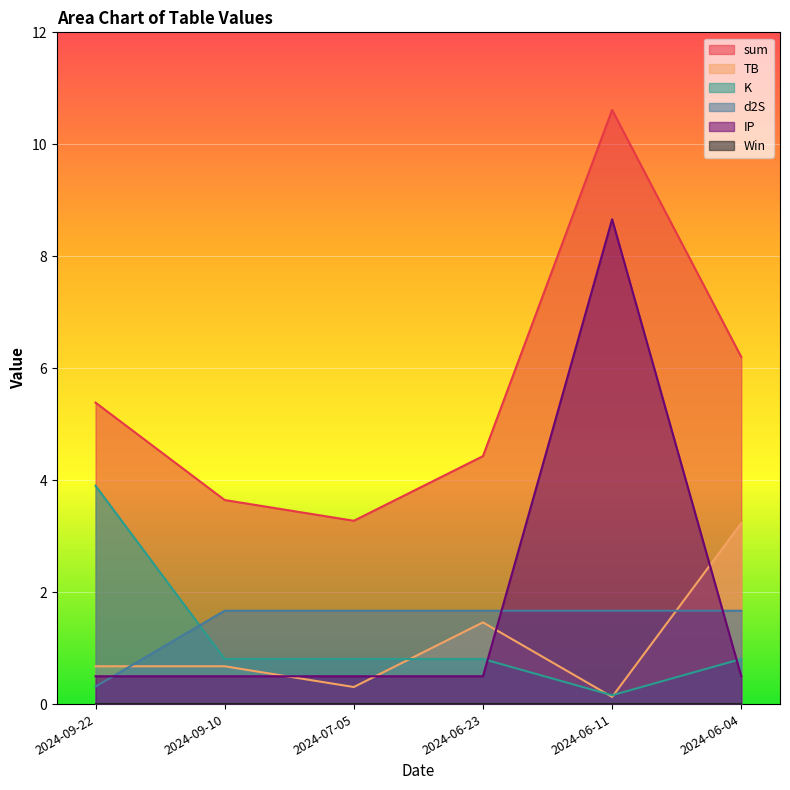

The value of TB at 2024-06-04 is 1.1. True or false?

False